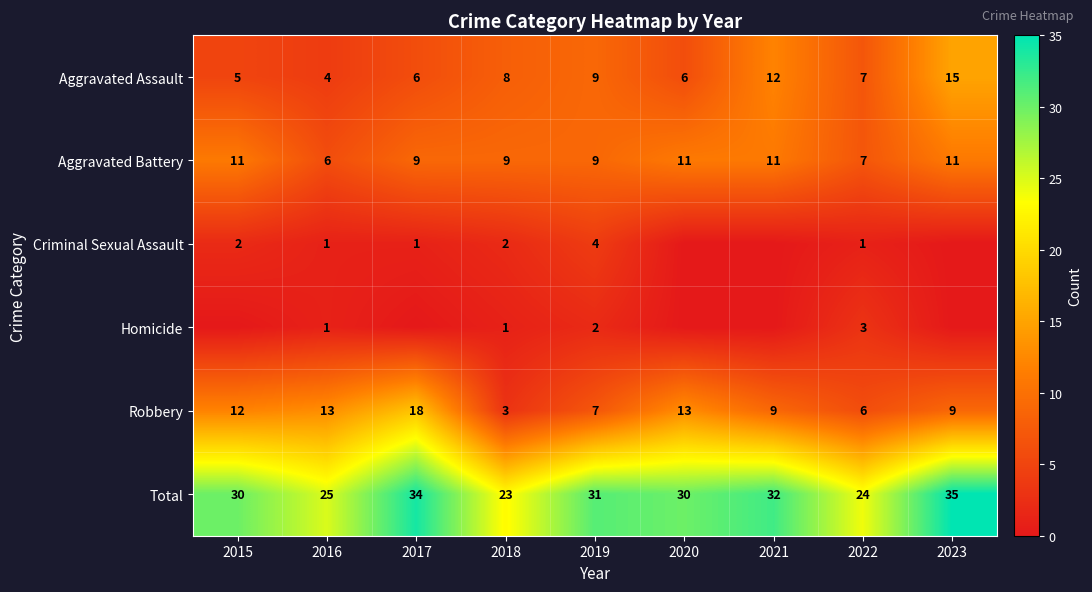

What is the maximum value shown in the chart?

35